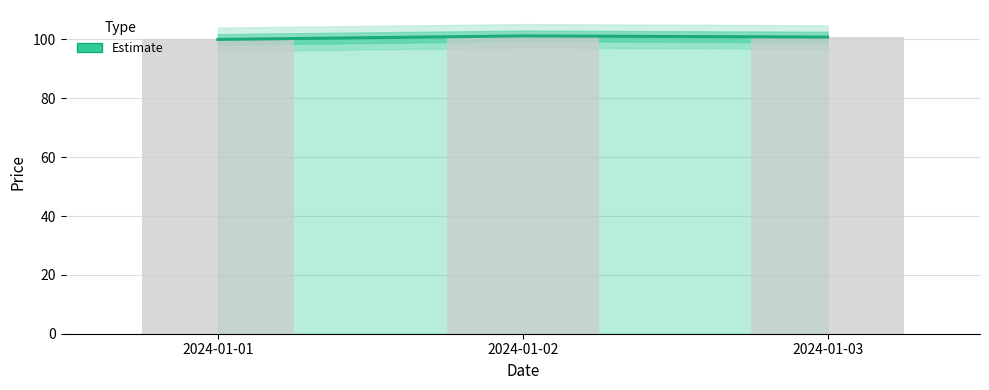

Reading left to right, transcribe all the data shown in this chart.

100.0	101.2	100.8